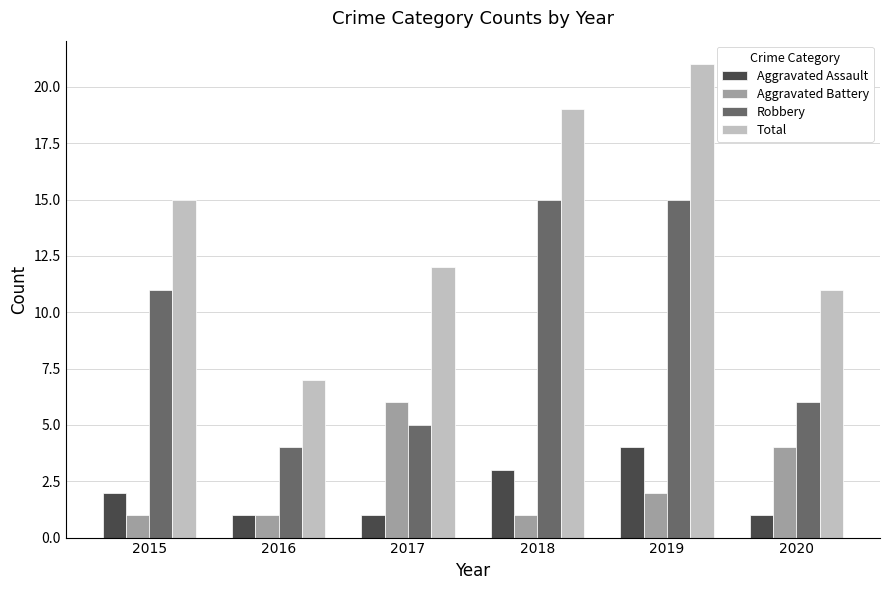

At which category is the sum across all series the highest?

2019